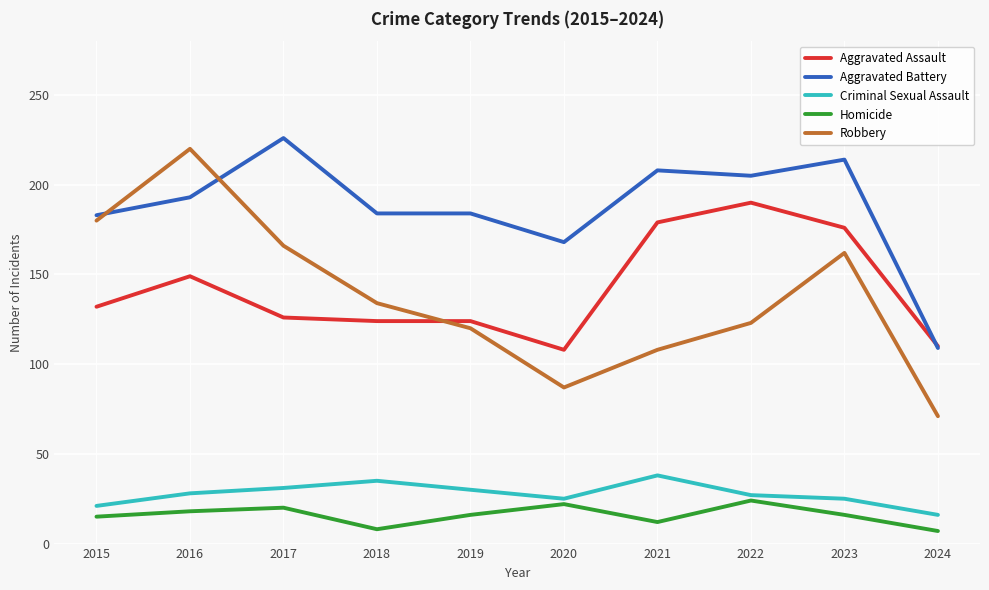

True or false: Robbery has a value of 80 at 2015.

False